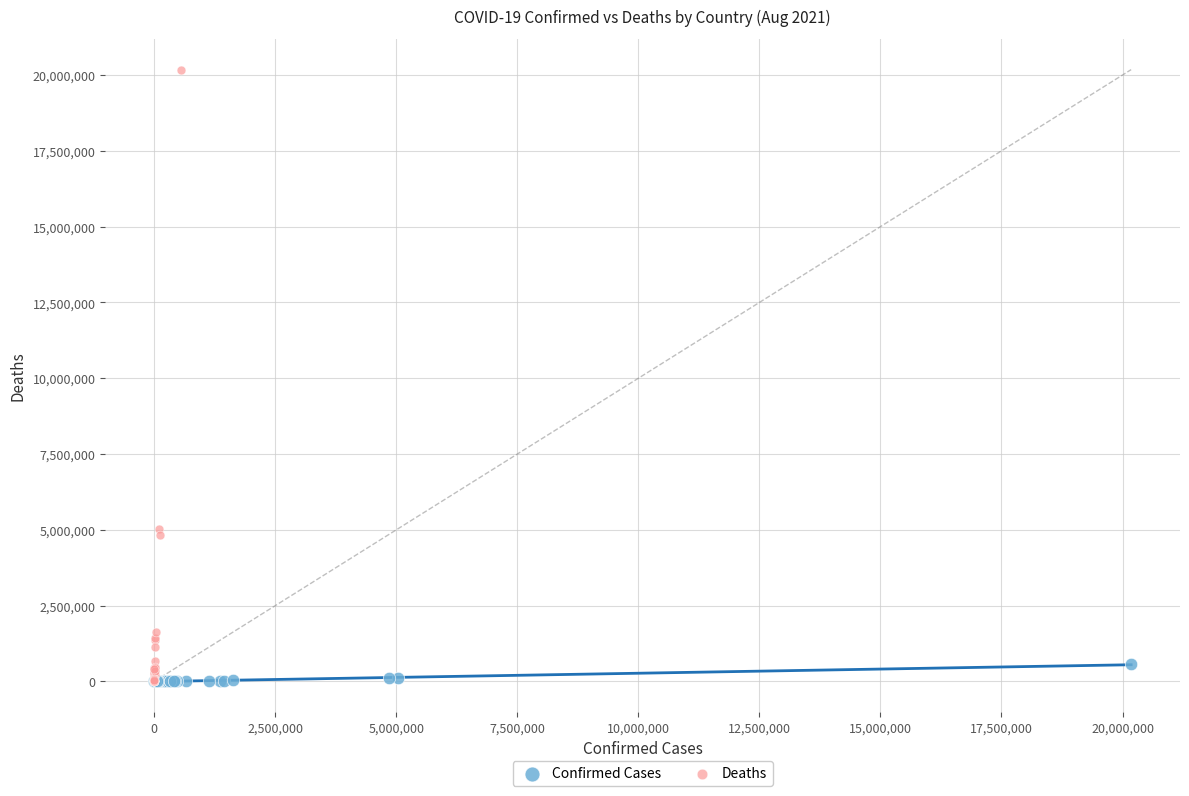

Which series contains the highest Y value?

Deaths